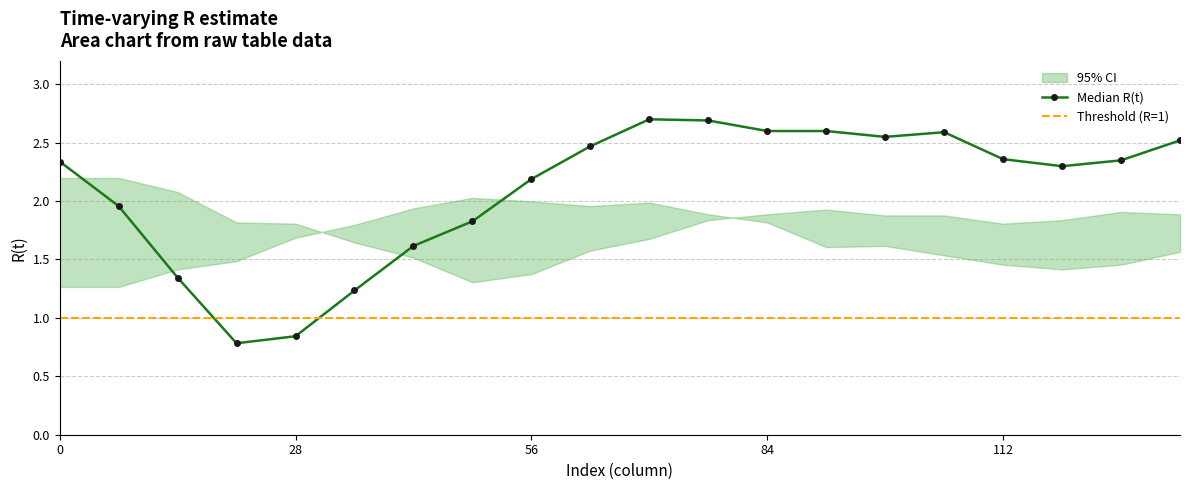

True or false: Median R(t) has more than 1 points higher than both neighbors.

True